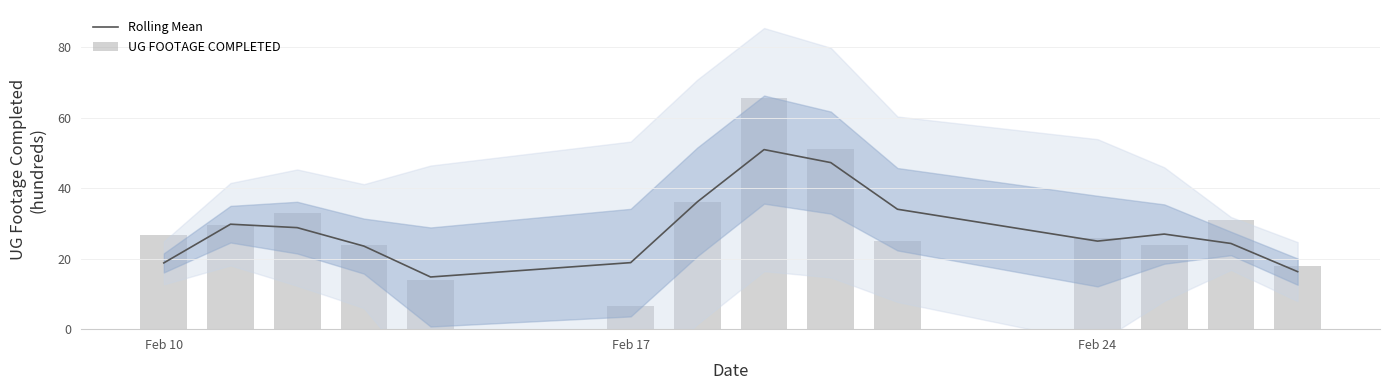

The Rolling Mean series shows 8.3 at Feb 10. True or false?

False